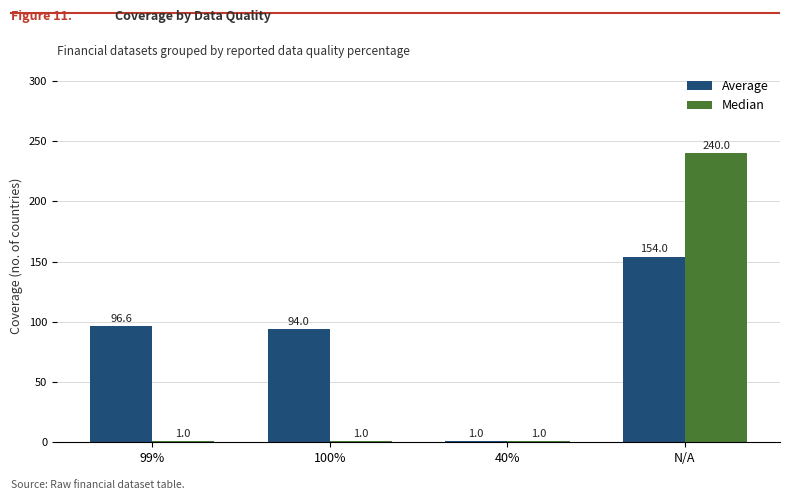

The Average series shows 41.9 at 99%. True or false?

False